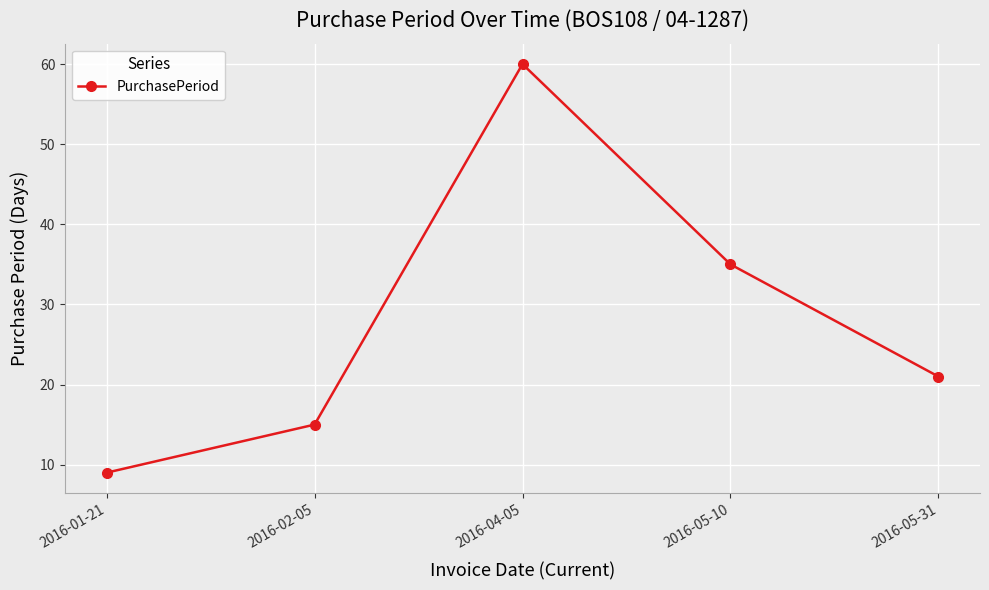

How many interior local peaks (higher than both neighbors) does the data have?

1